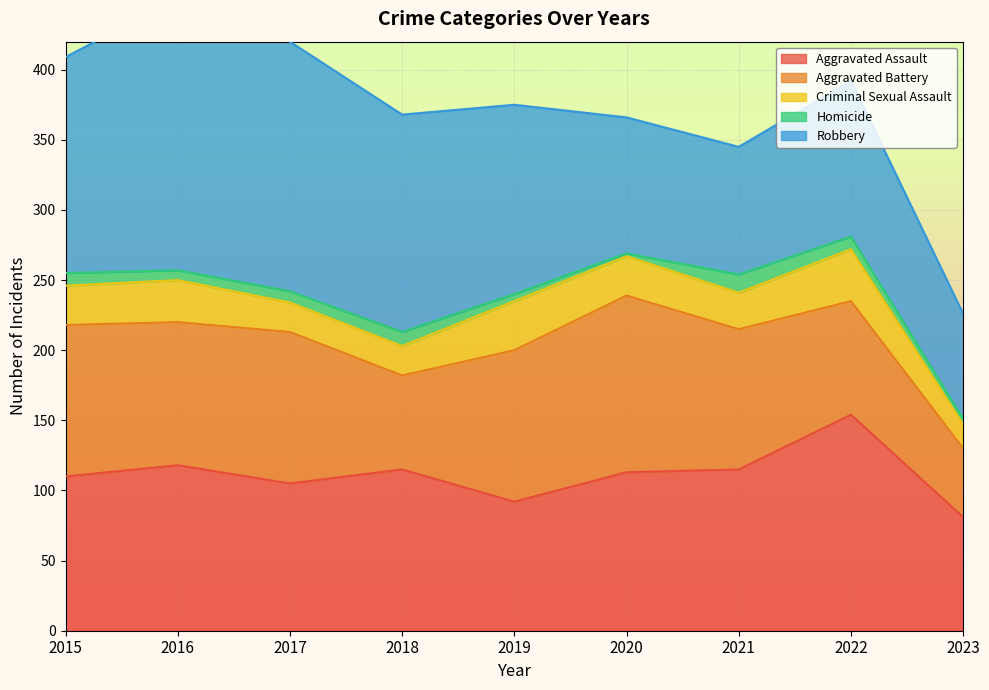

What is the spread (max minus min) of values at 2019?

130